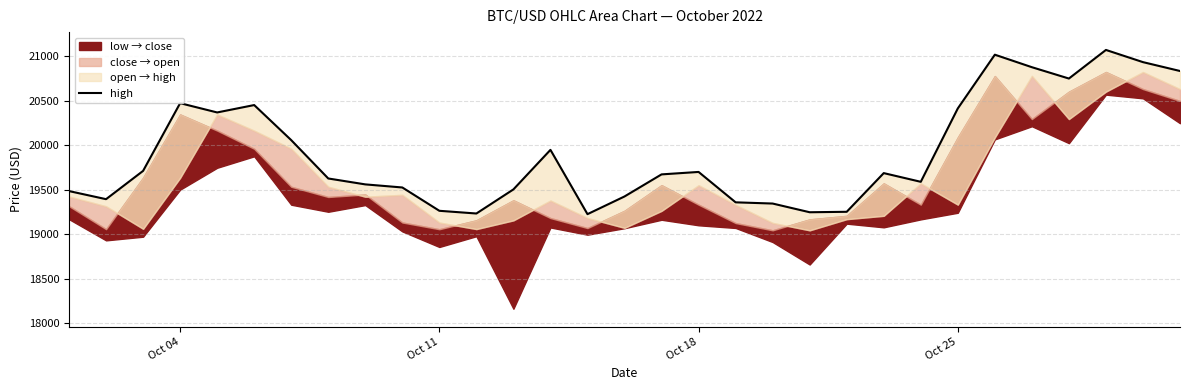

Reading right to left, transcribe all the data shown in this chart.

20831.3	20930.8	21067.5	20746.8	20874.0	21014.3	20411.5	19588.3	19686.0	19251.9	19246.8	19344.5	19358.1	19699.0	19671.5	19424.0	19225.5	19946.7	19503.1	19232.8	19263.1	19524.7	19559.4	19625.6	20055.8	20449.3	20366.3	20470.3	19710.9	19393.5	19484.3